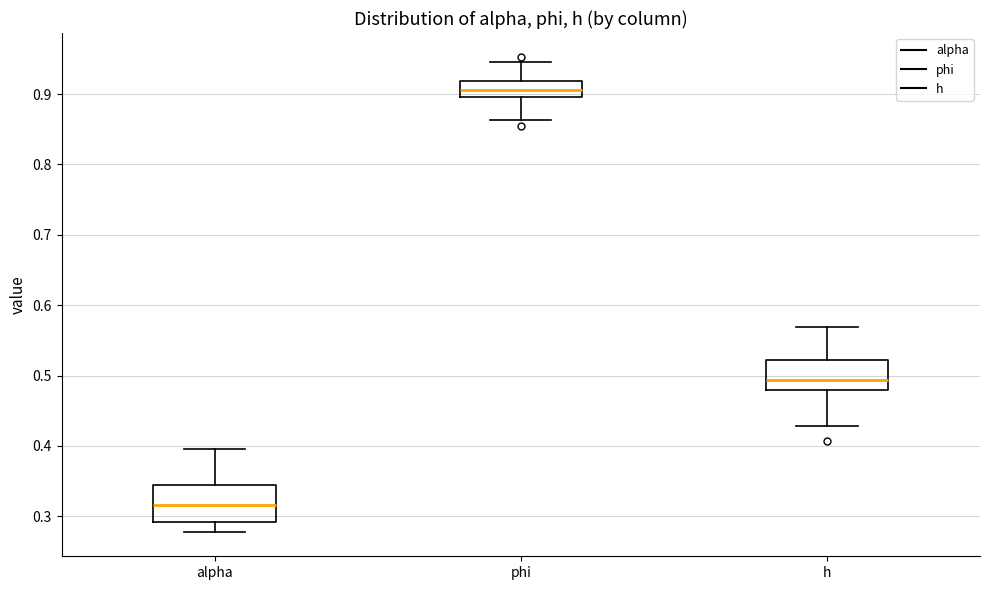

Which box's median line is the lowest?

alpha